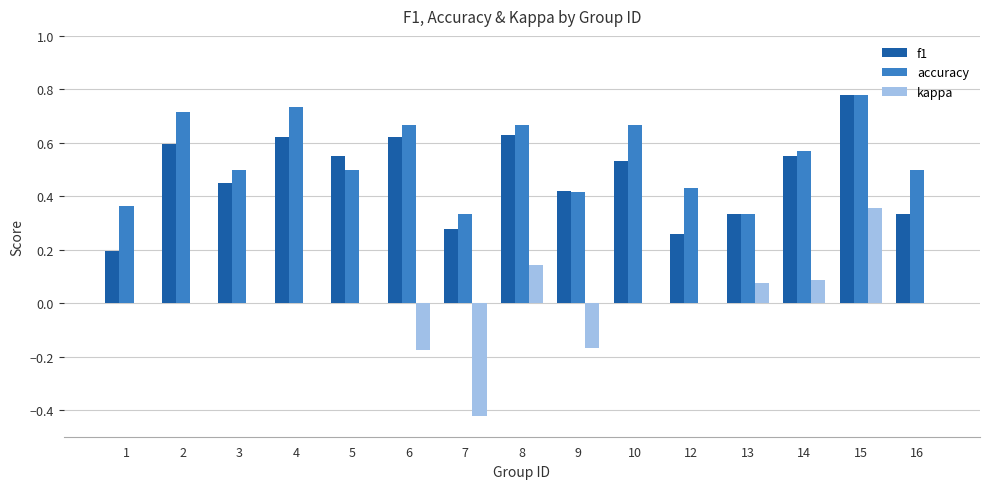

What is the sum of all accuracy values?

8.2